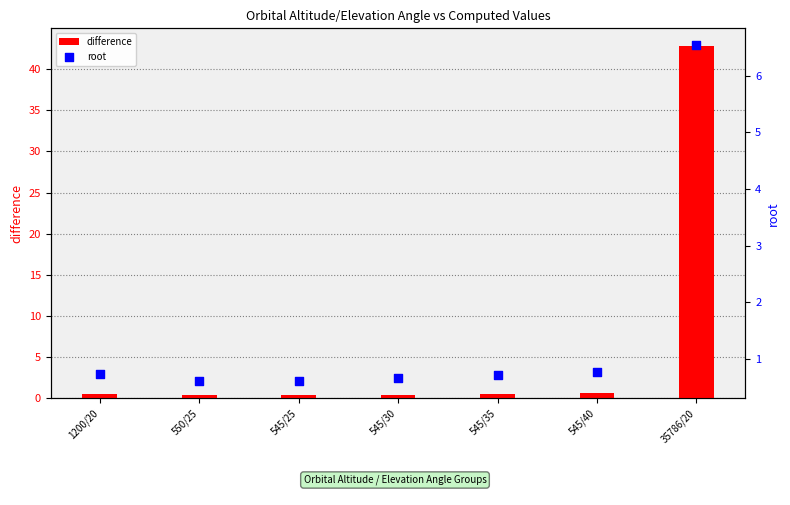

Which series has the largest Y range (max minus min)?

difference